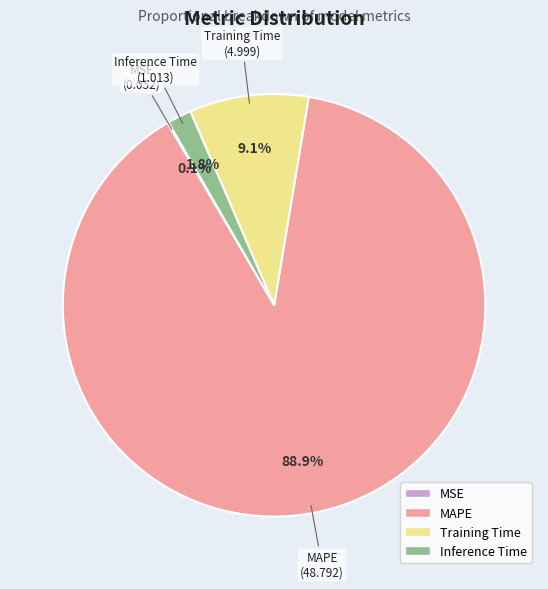

How much of the chart is everything except Training Time?

90.9%